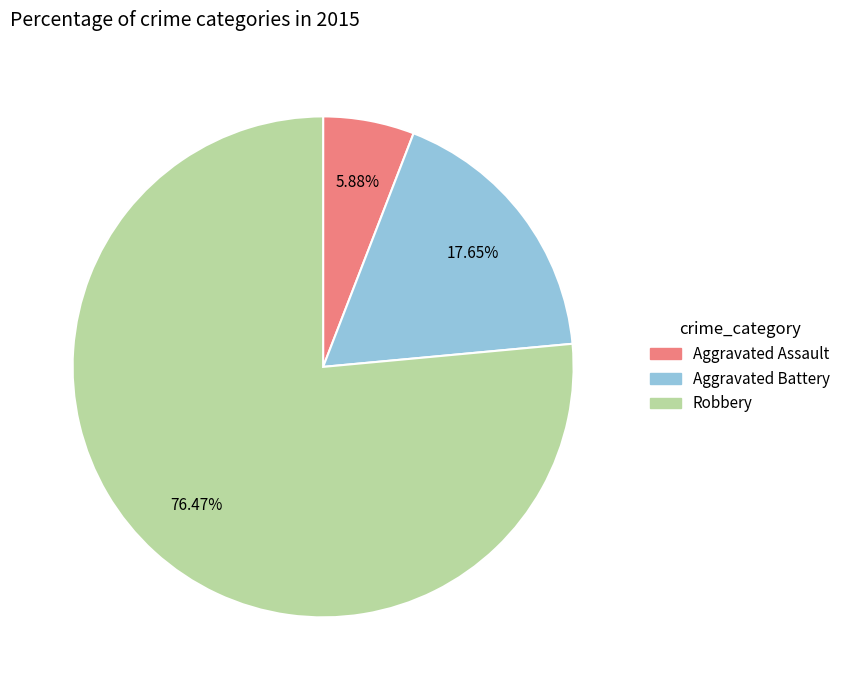

Which has a higher value, Robbery or Aggravated Battery?

Robbery